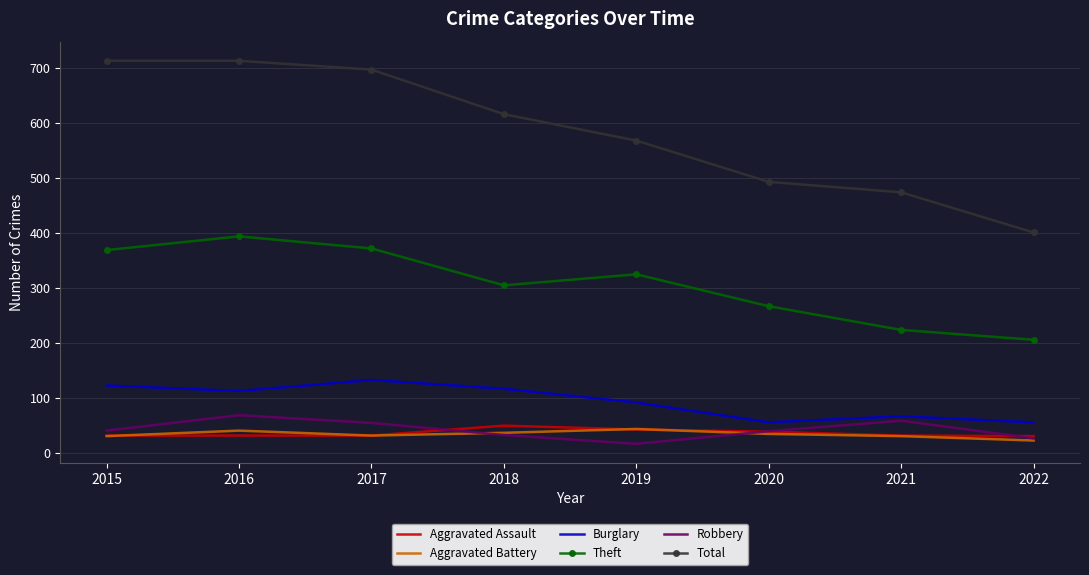

True or false: Robbery and Total intersect in this chart.

False